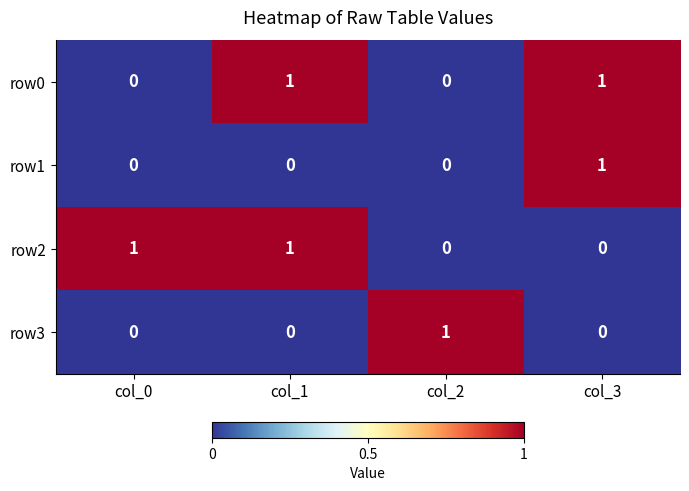

At how many categories does at least one series exceed 0?

4